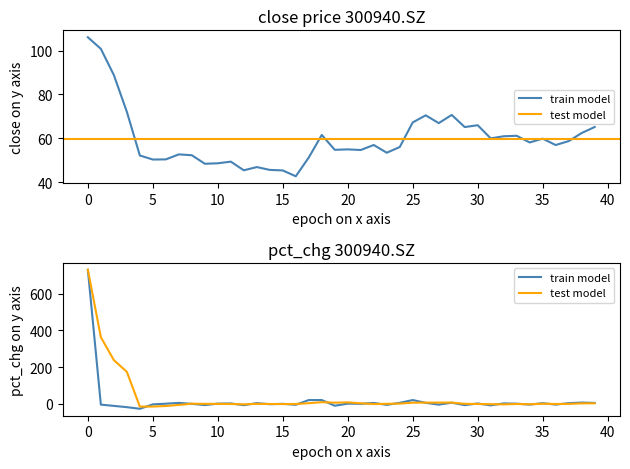

What is the sum of all test model values?

1481.2